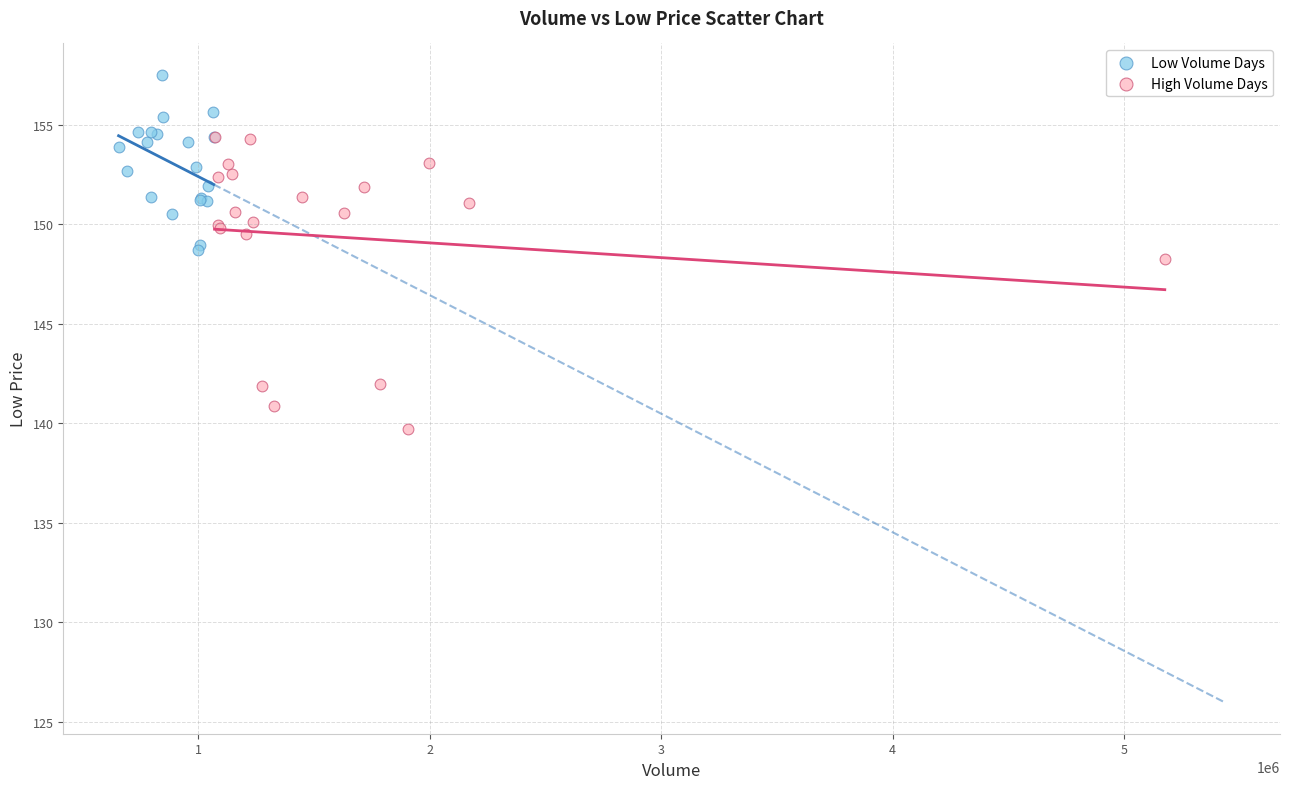

What are all the series names shown in the legend?

Low Volume Days, High Volume Days